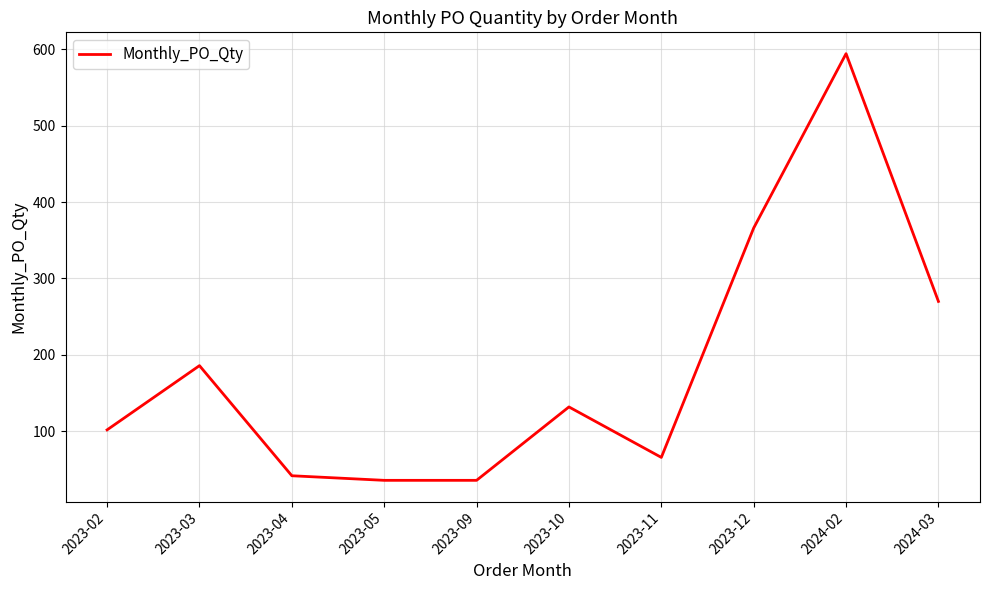

What is the difference between the values at 2023-03 and 2023-10?

54